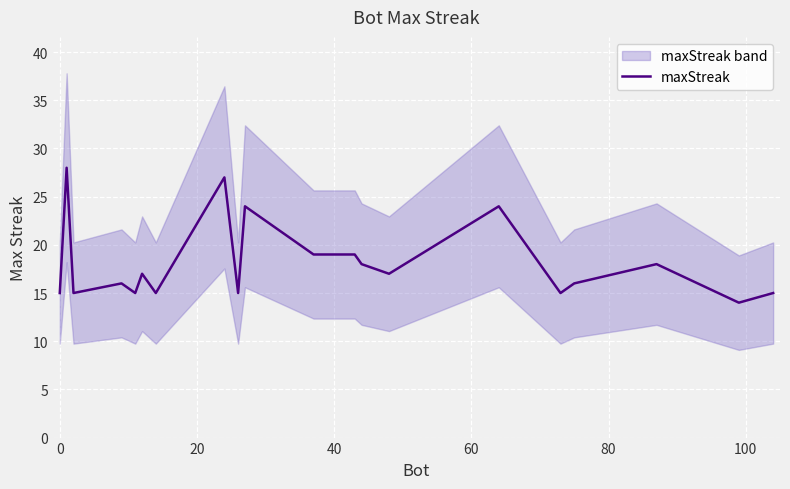

What is the minimum value for maxStreak?

14